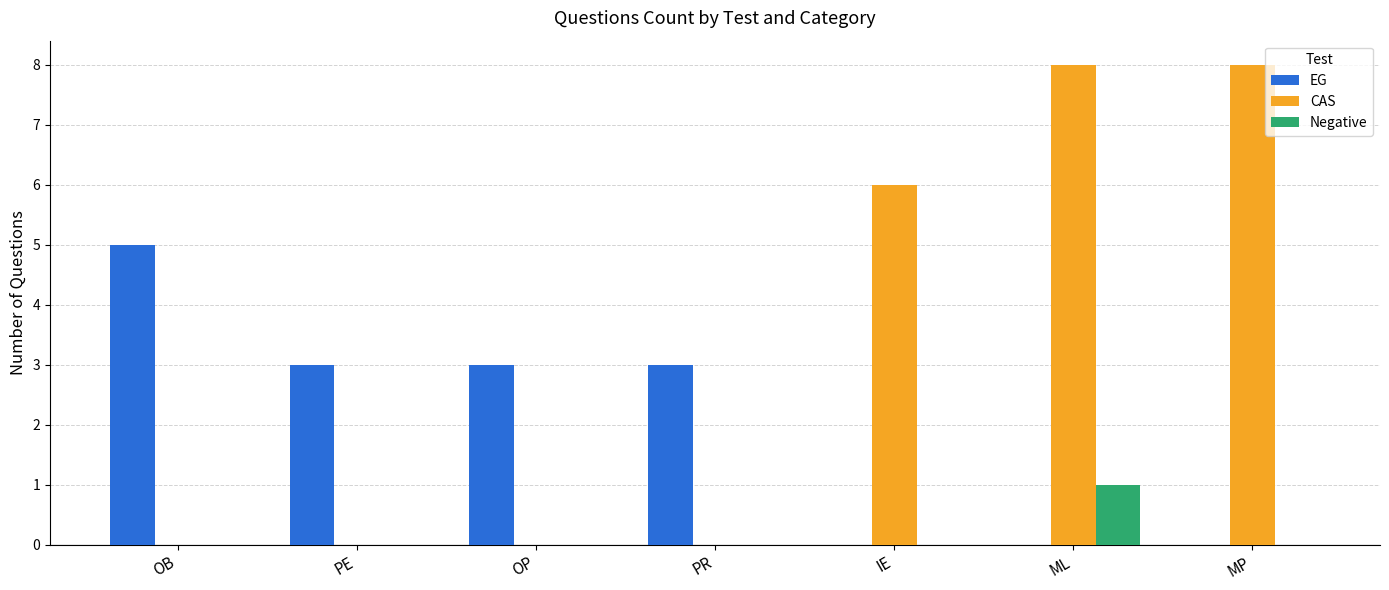

Which series has the largest total across all categories?

CAS